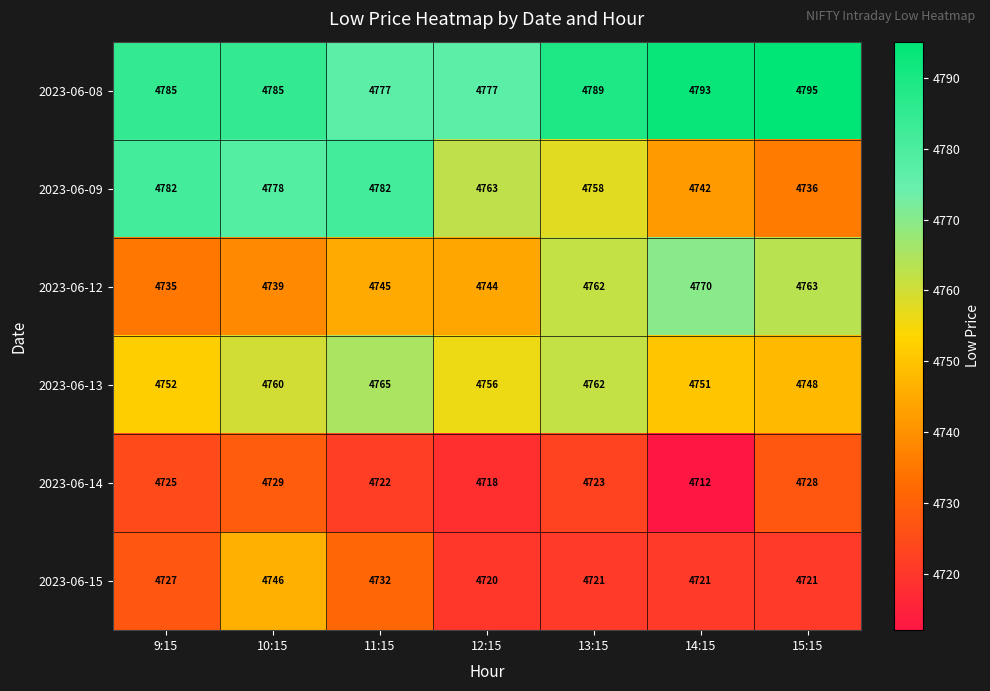

Which series has the widest spread of values?

2023-06-09